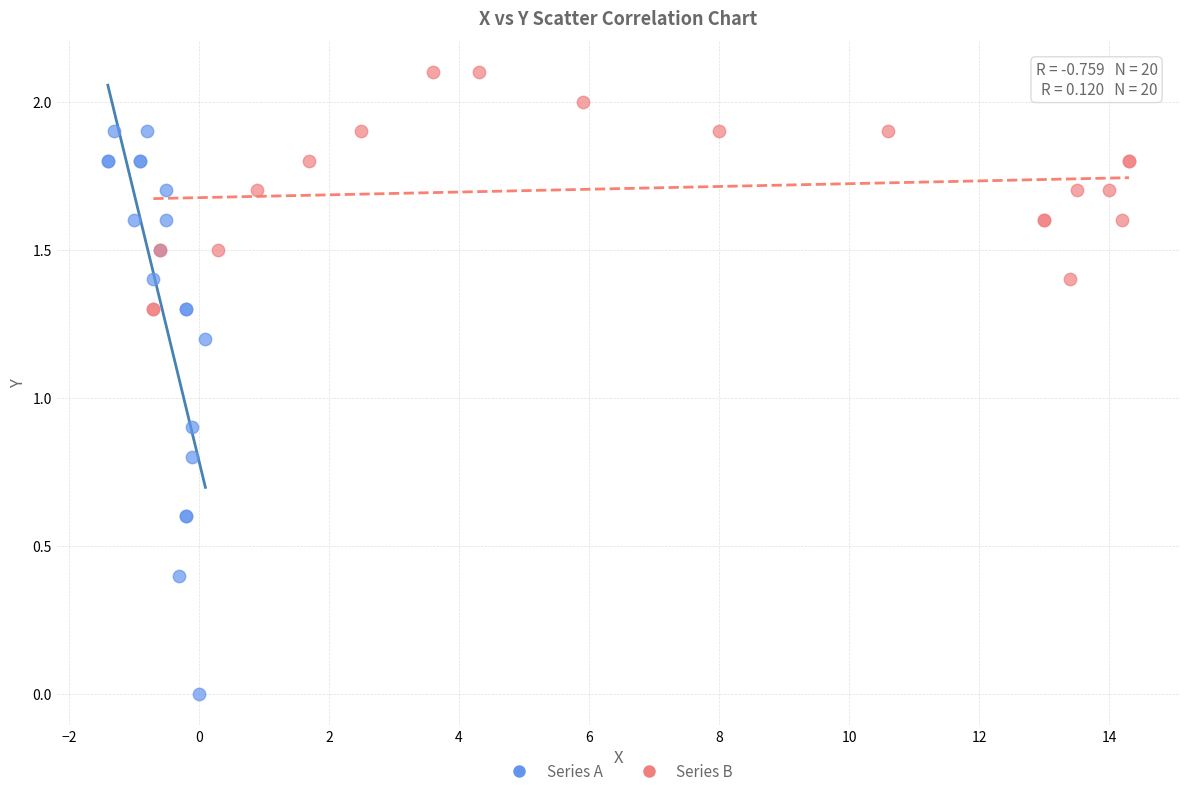

Which series contains the lowest Y value?

Series A